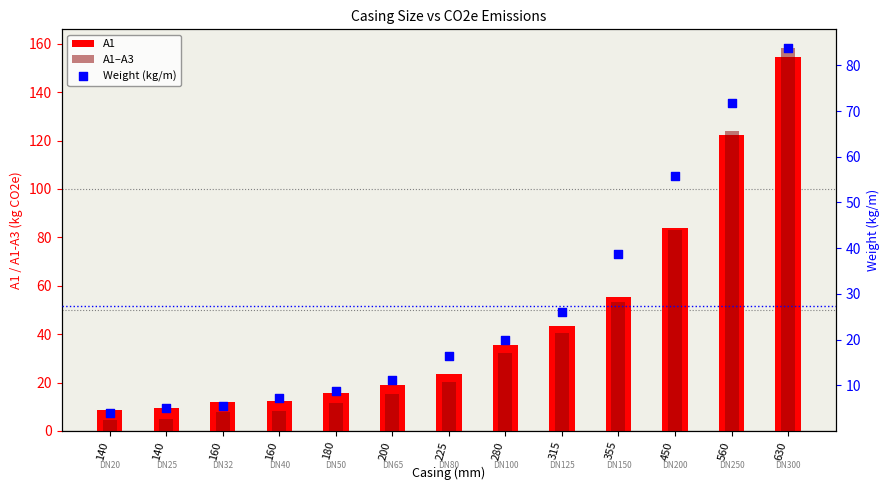

What is the total value across all series at 630?

396.7